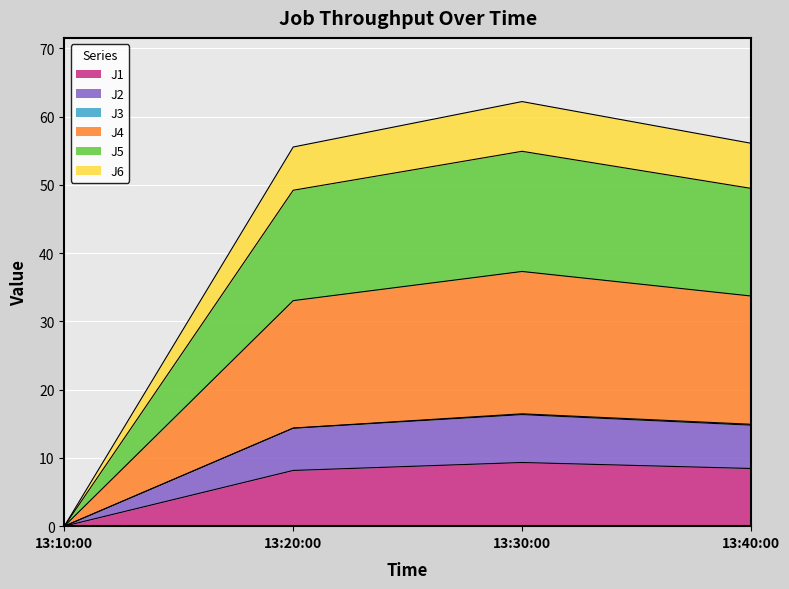

True or false: J5 and J4 intersect in this chart.

False